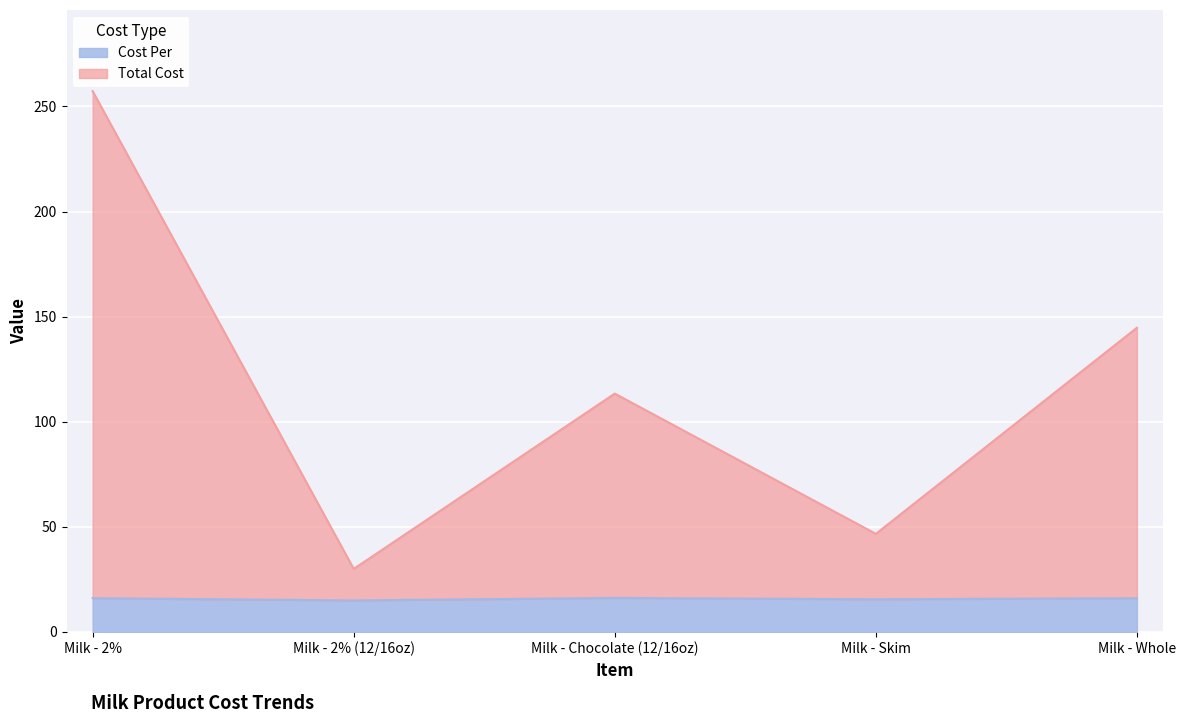

True or false: Total Cost has more than 0 interior local peaks.

True